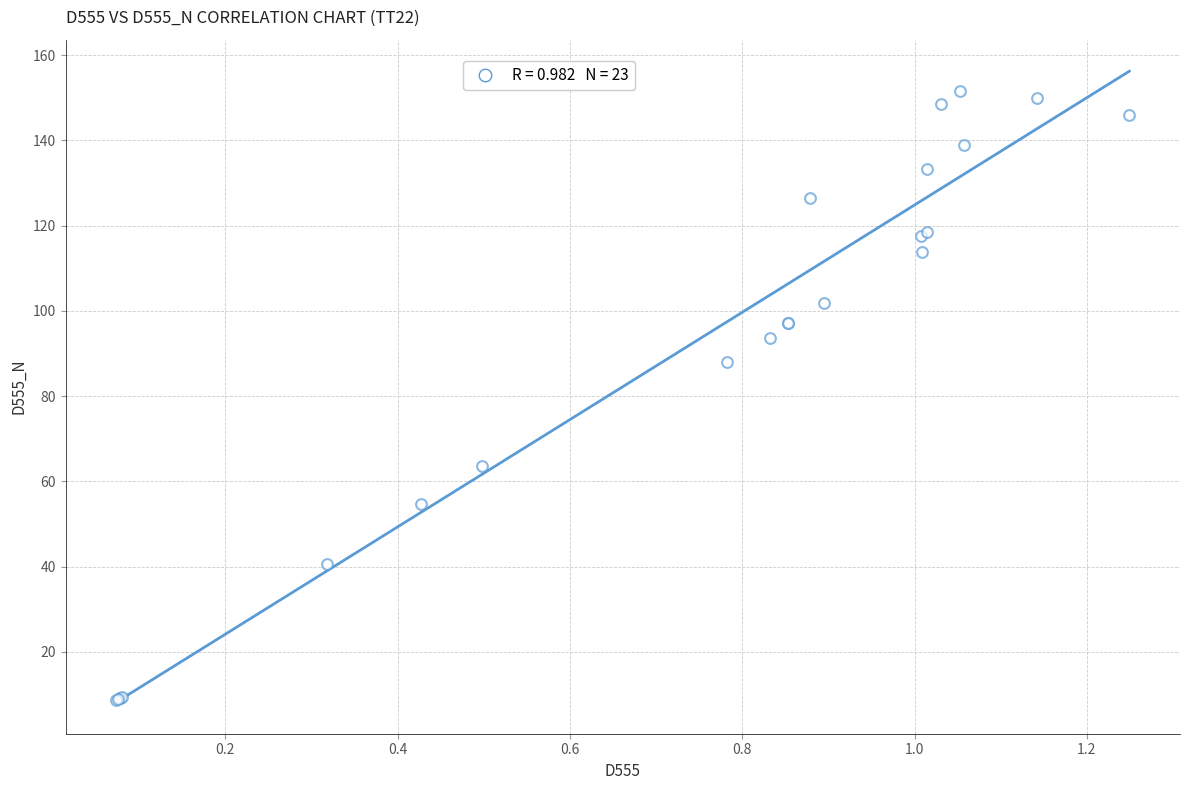

What Y value in the scatter plot is closest to 80?

88.1